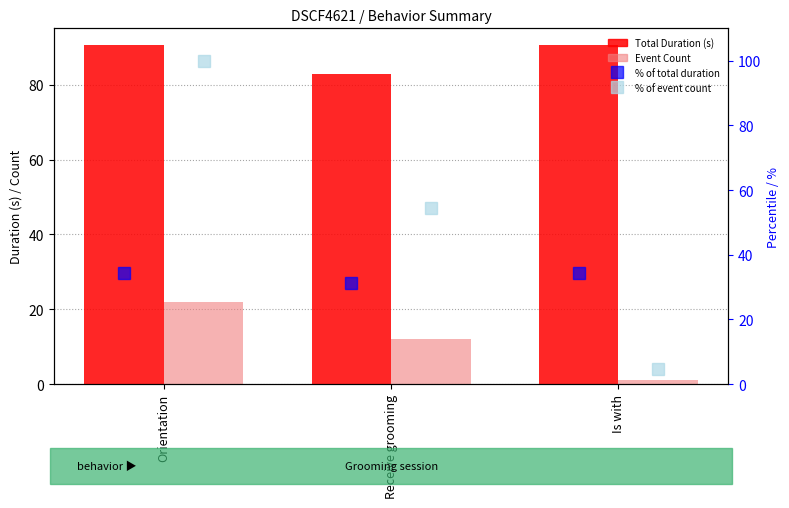

What is the minimum value for % of event count?

4.5